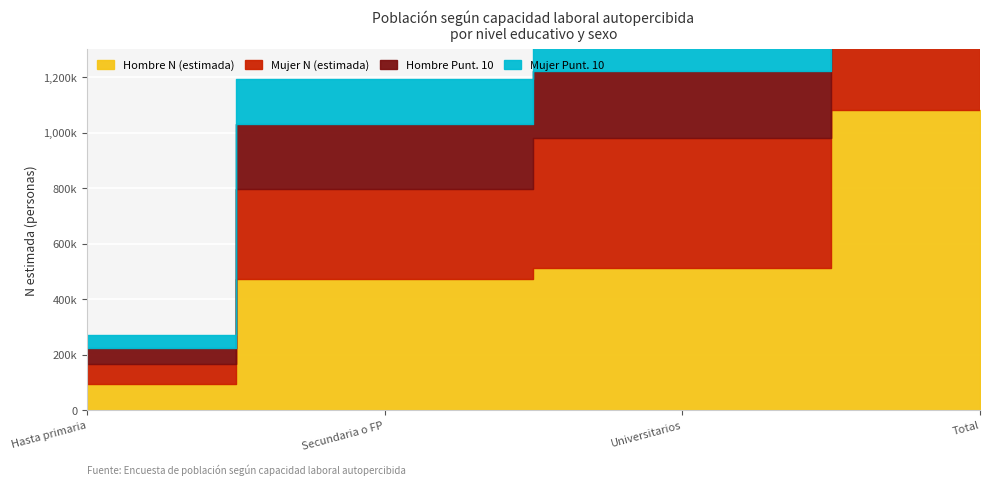

Read the Hombre N (estimada) value at Total, to the nearest 100.

1082300